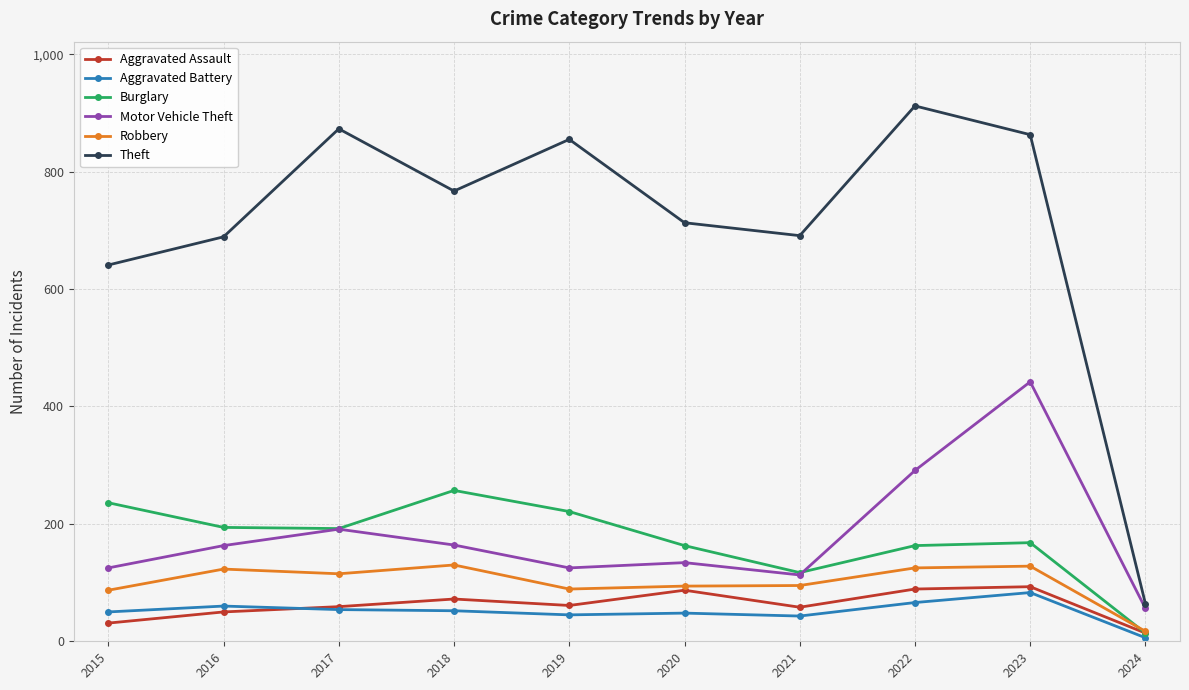

At which category is the sum across all series the highest?

2023